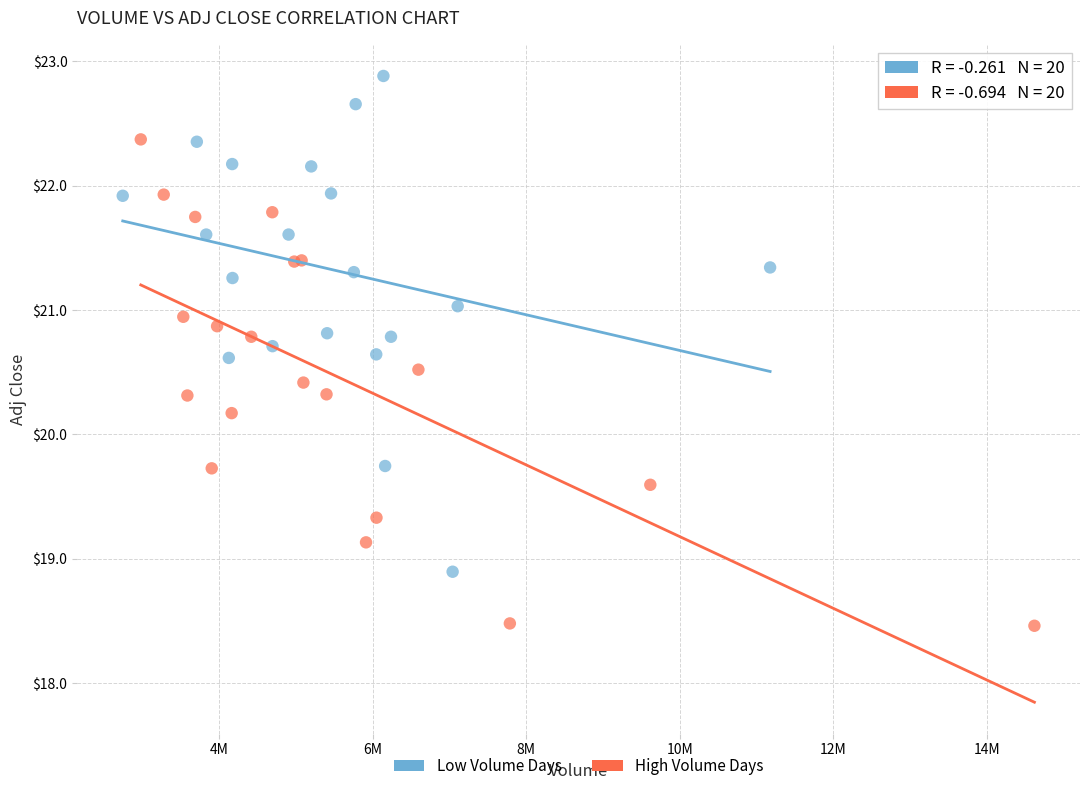

Which series reaches the maximum Y coordinate?

Low Volume Days